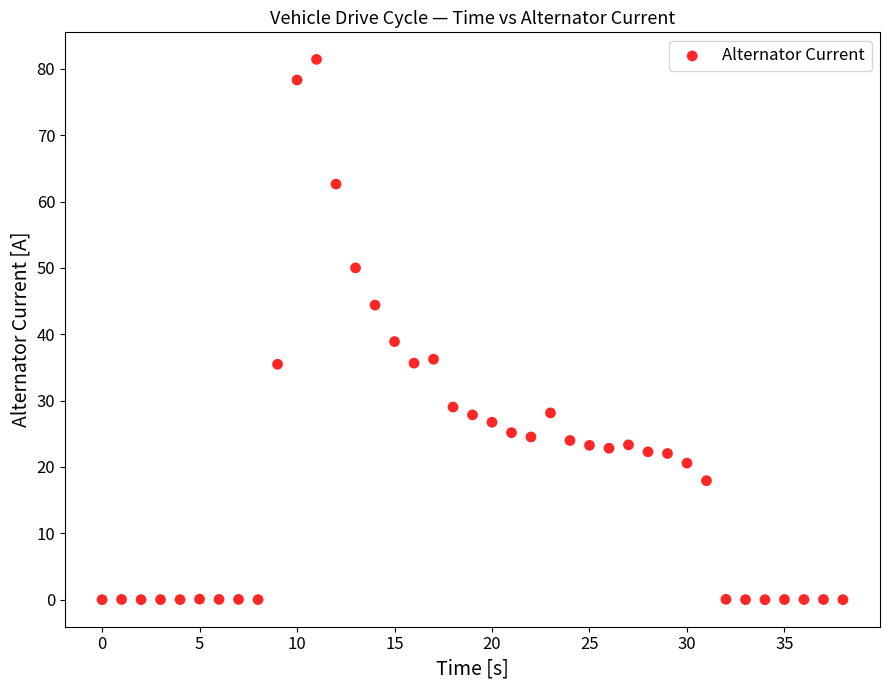

What Y value in the scatter plot is closest to 40?

38.9